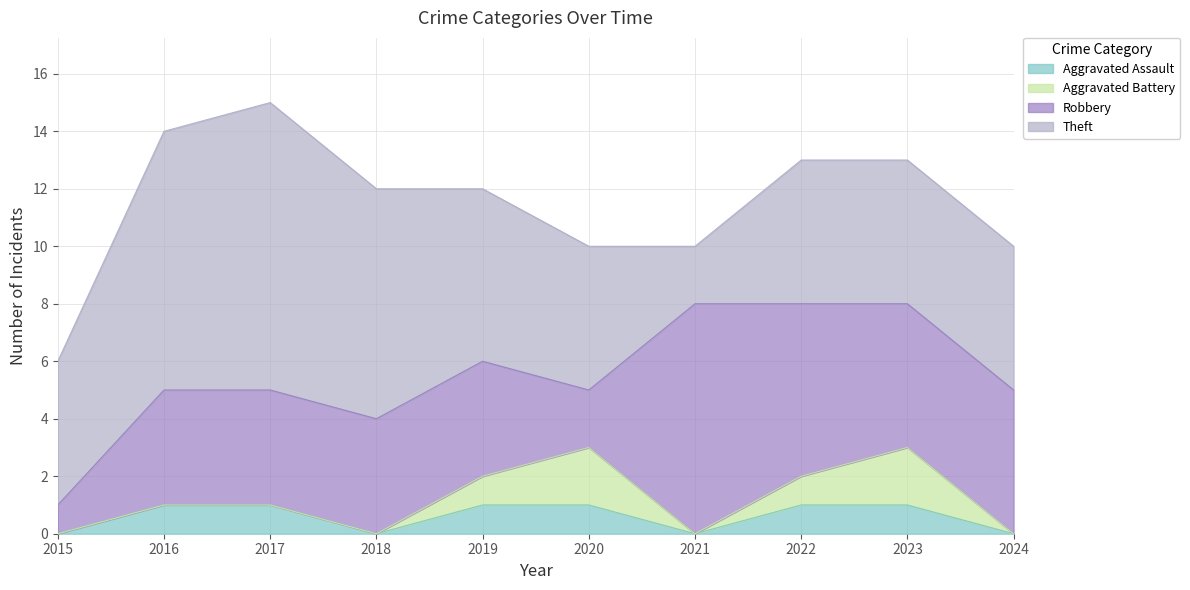

What is the sum of all Robbery values?

43